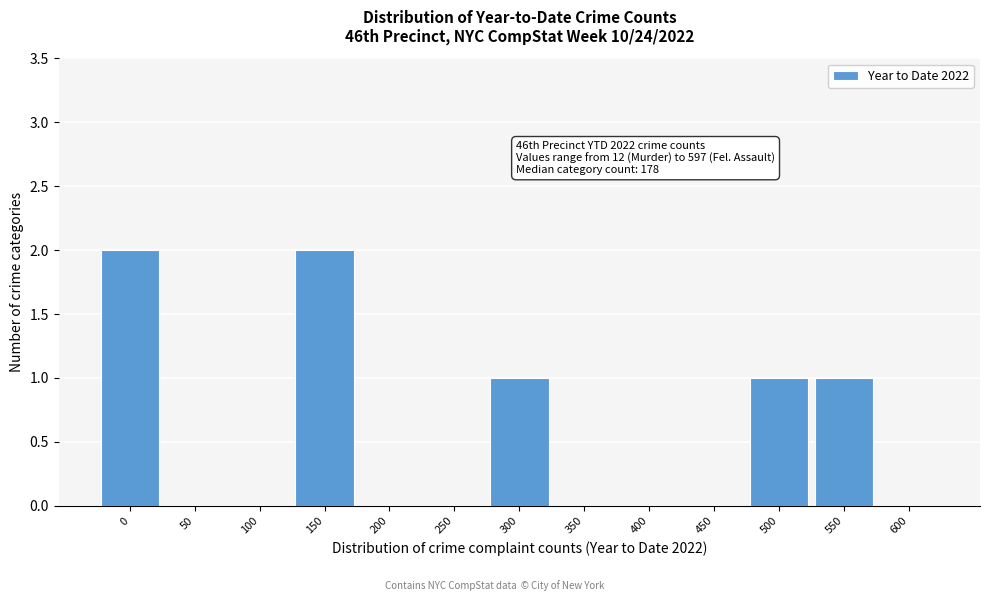

Reading left to right, extract all data points from this chart.

0=2	50=0	100=0	150=2	200=0	250=0	300=1	350=0	400=0	450=0	500=1	550=1	600=0